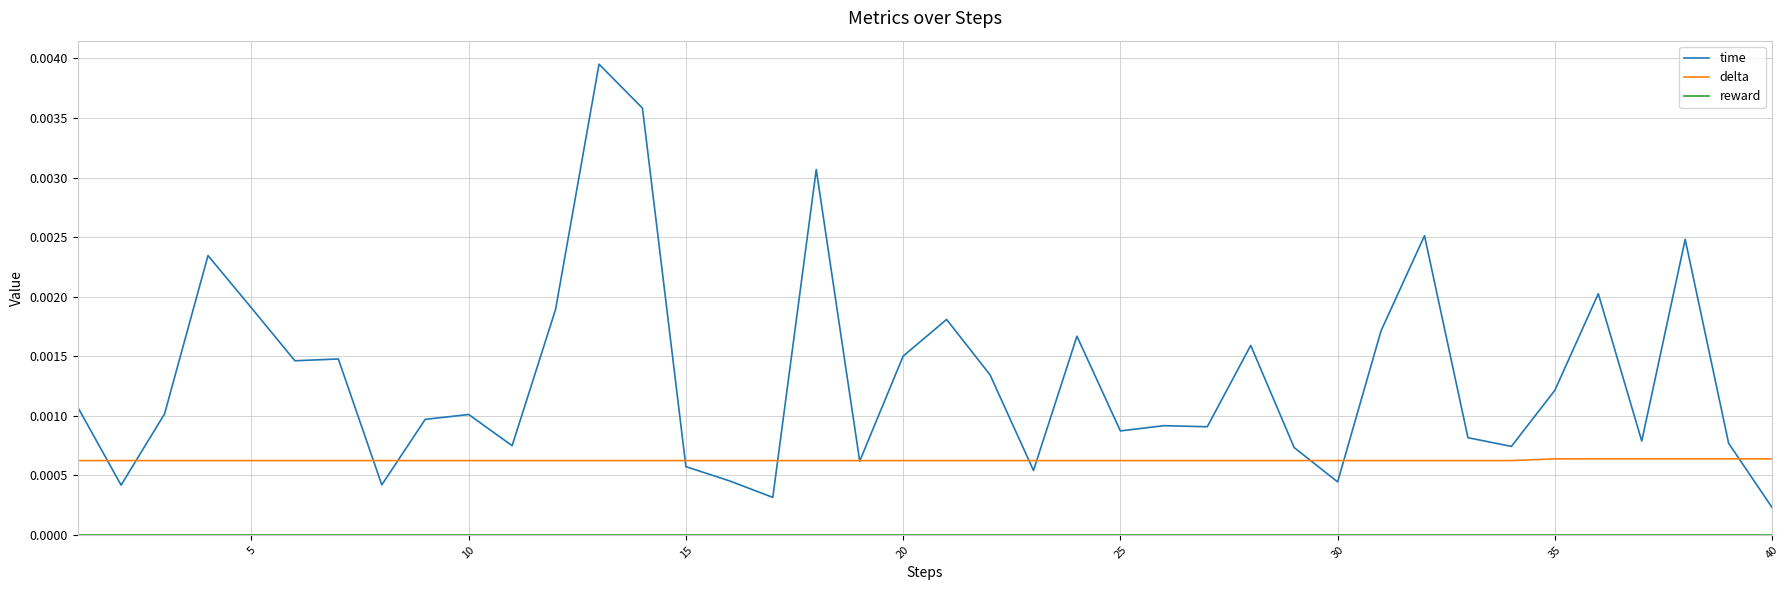

Which series has the largest total across all categories?

time